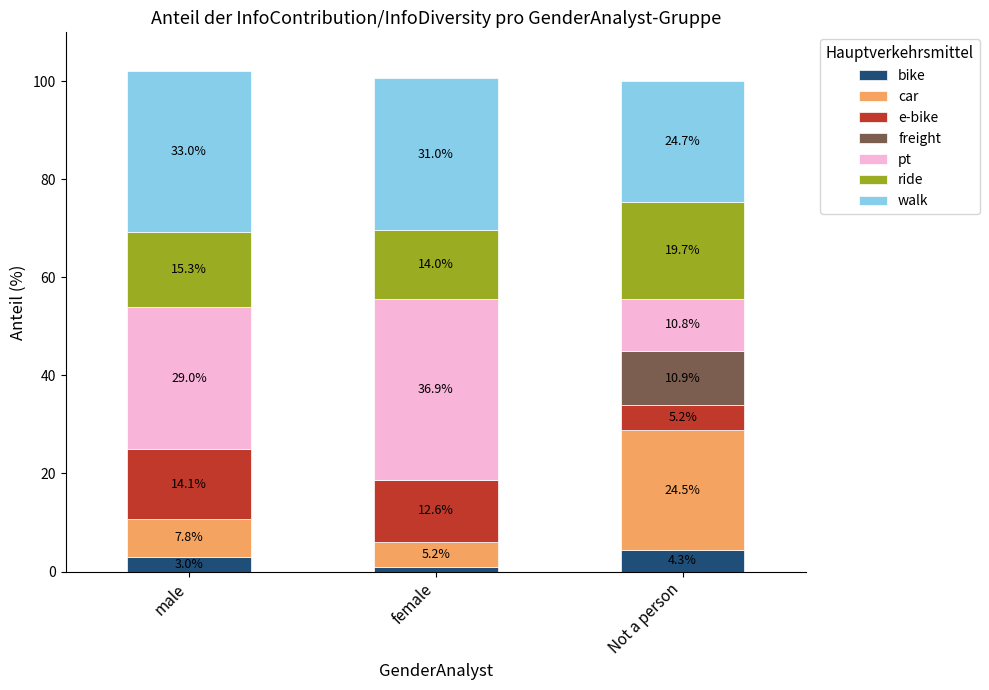

What is the sum of the bike values at Not a person and male?

7.3